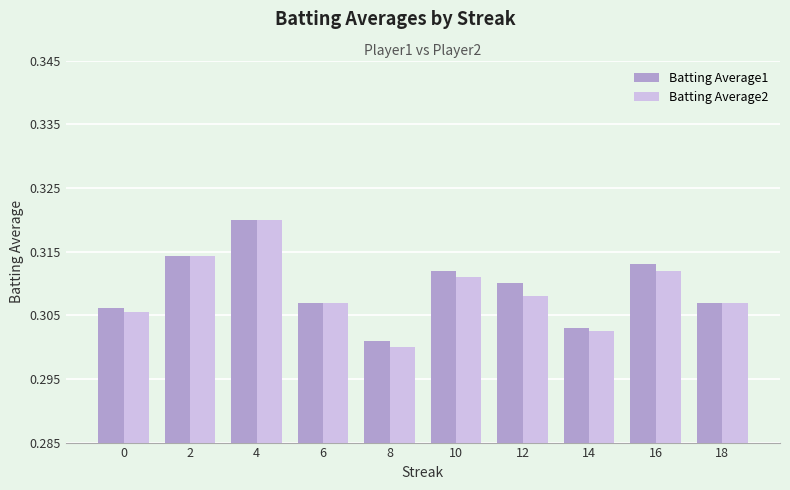

Which category has the highest value across all series?

4